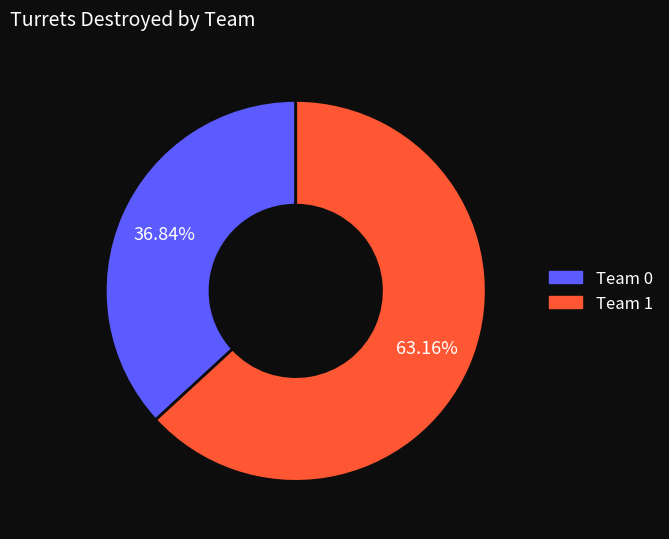

Which slice is the smallest?

Team 0